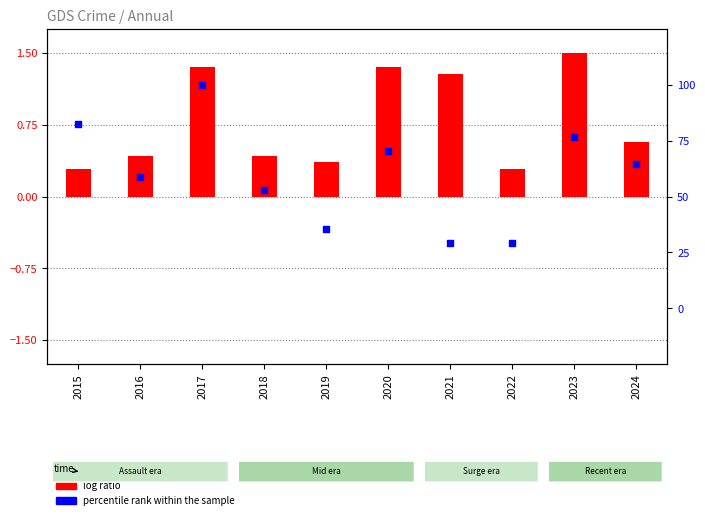

Which series reaches the maximum Y coordinate?

robbery (normalized)